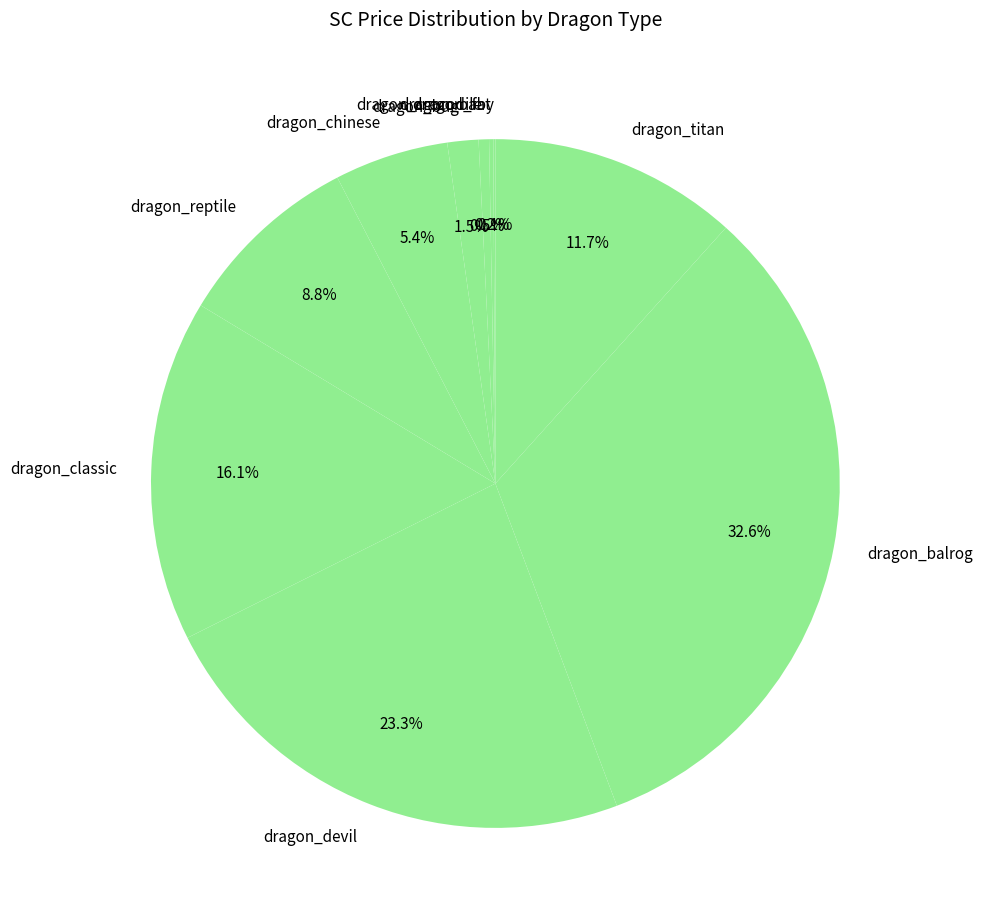

The dragon_classic slice represents 16% of the pie. True or false?

True